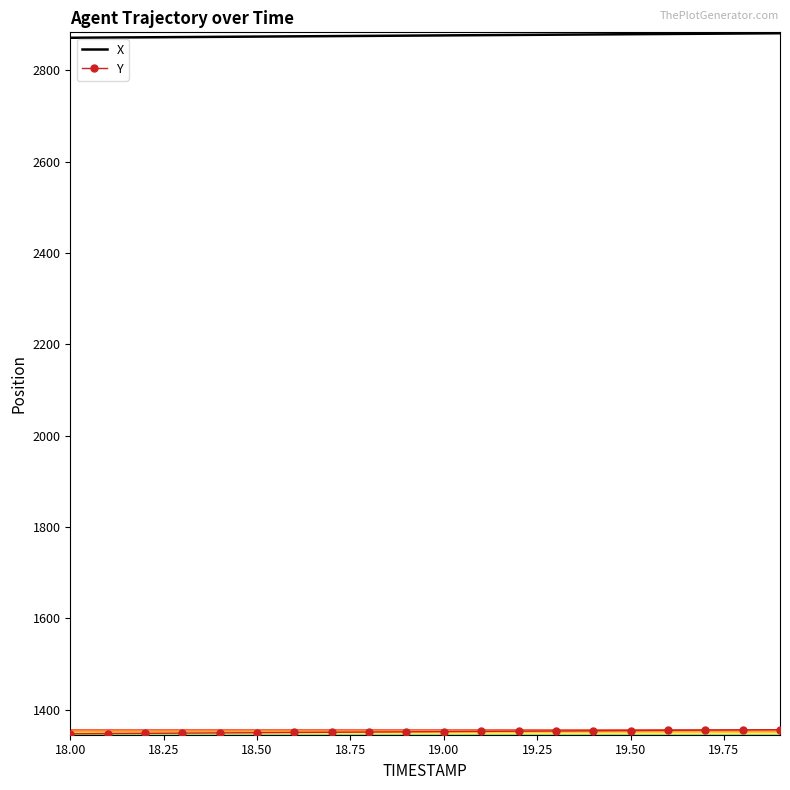

What is the maximum value for X?

2880.8